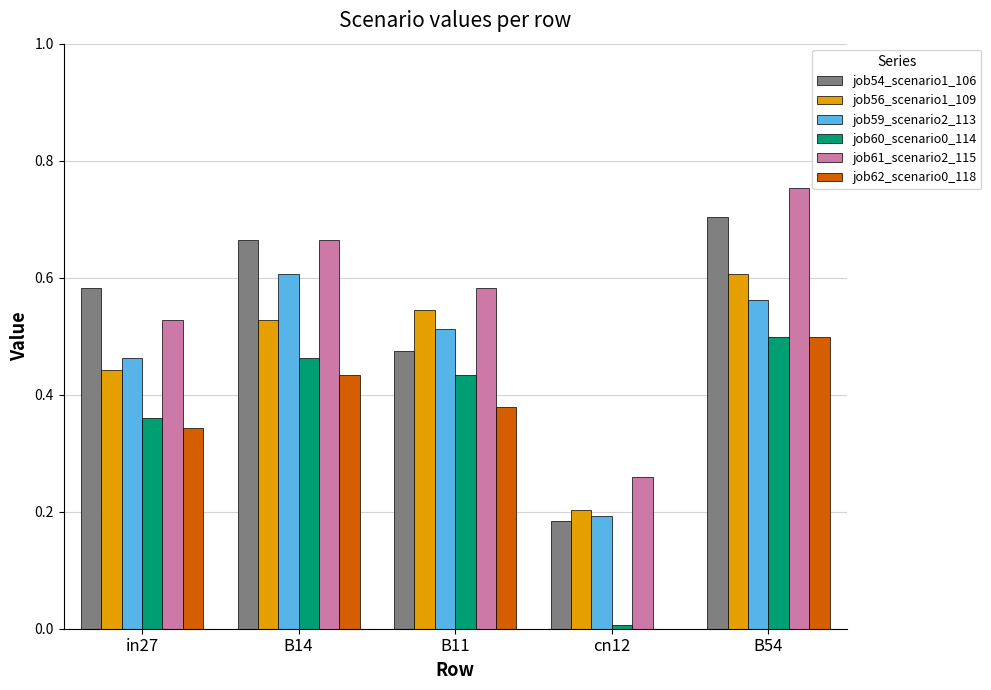

Is the value of job62_scenario0_118 at B14 greater than the value of job56_scenario1_109 at B14?

No